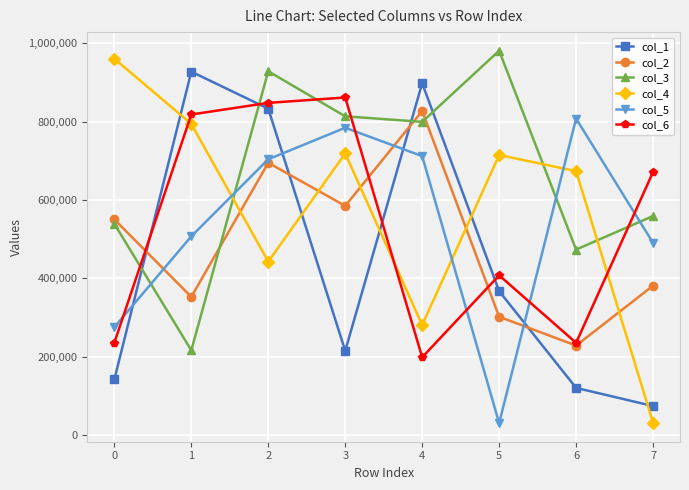

What is the sum of the col_1 values at 2 and 4?

1731289